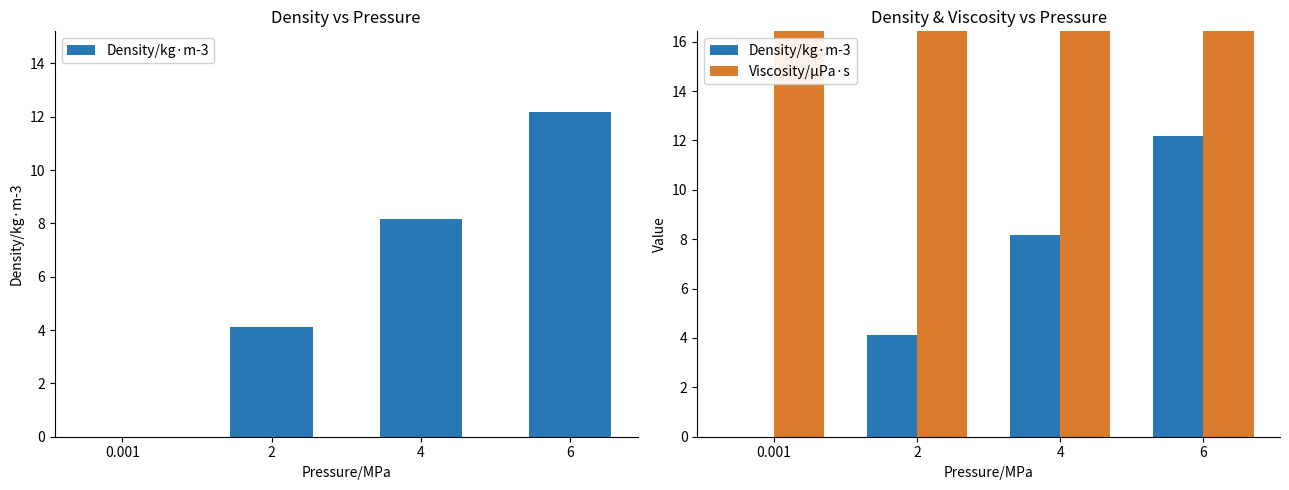

Which category has the lowest value across all series?

0.001